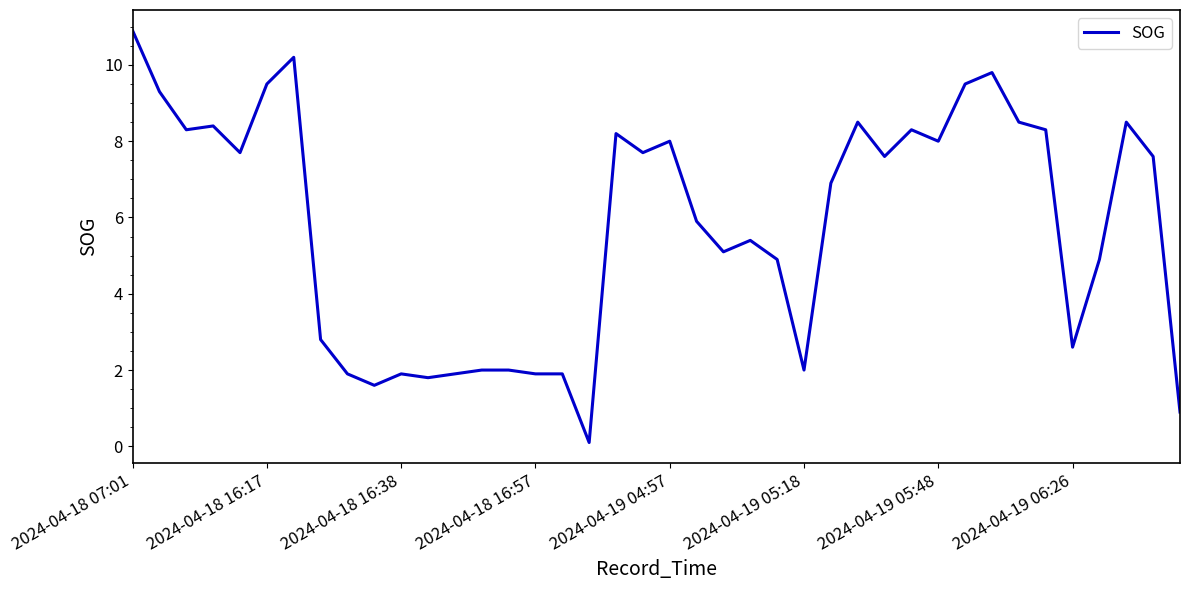

What is the difference between the maximum and minimum values?

10.8